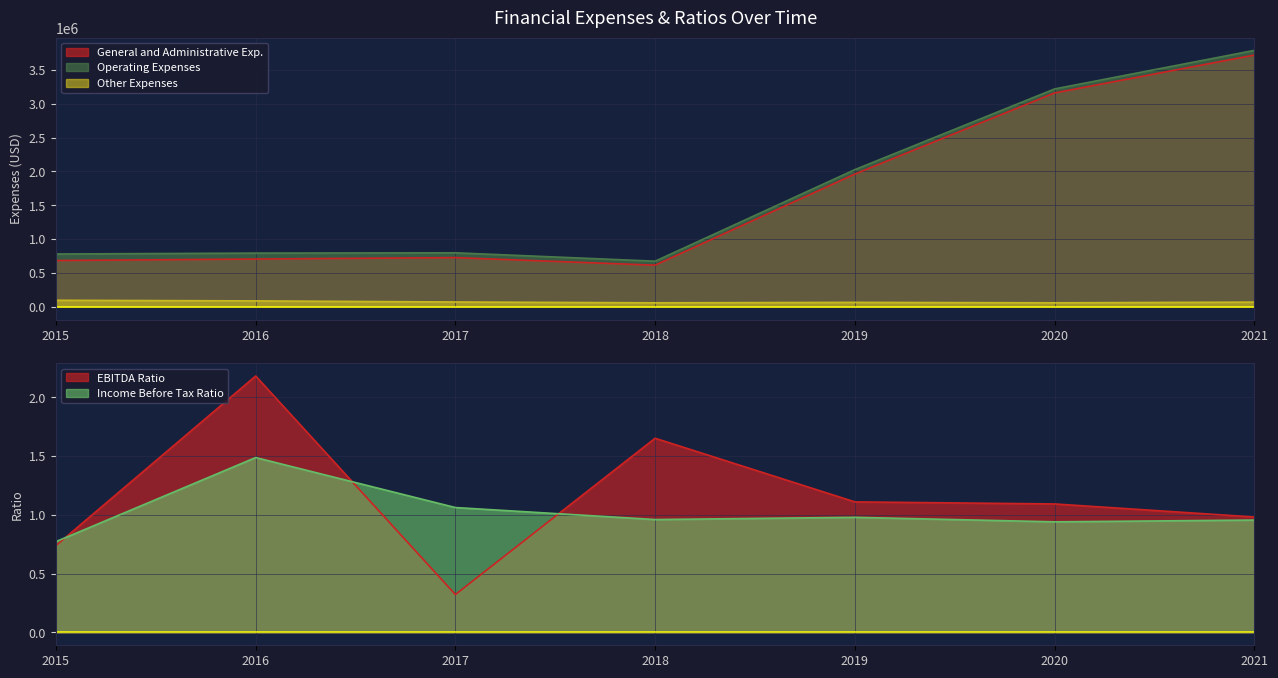

What is the value of the Income Before Tax Ratio point at the 3rd from the left?

1.1